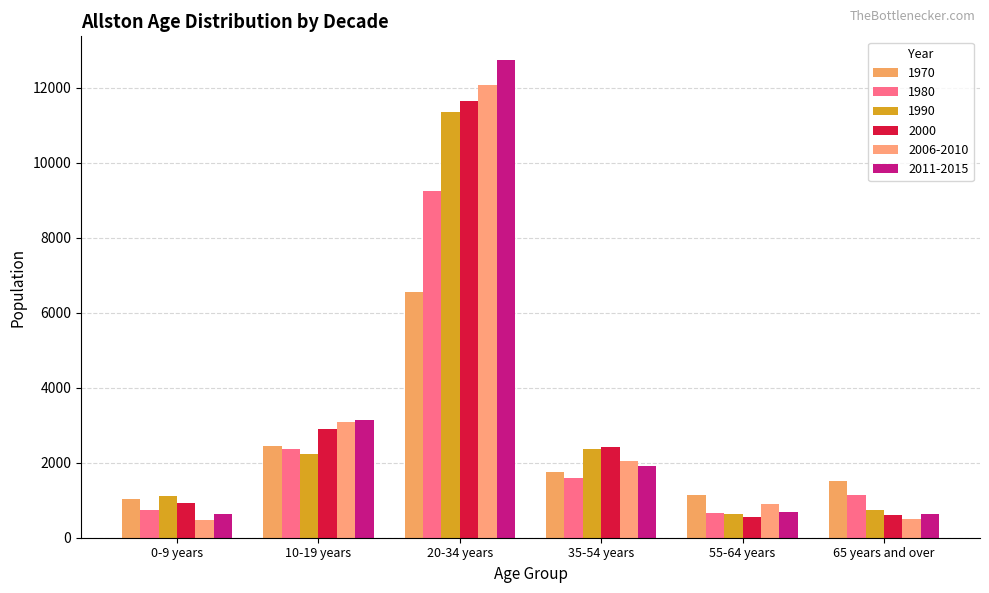

Where does the 2000 series first go above 2422?

10-19 years